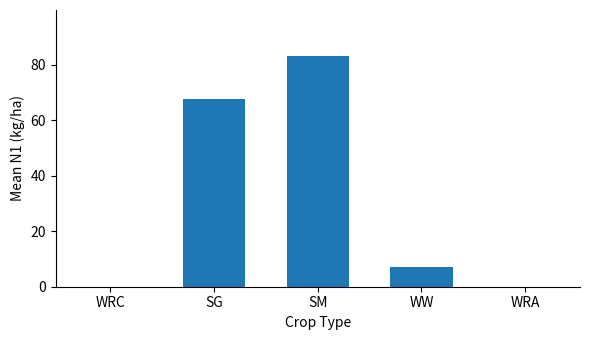

Does the chart contain stacked bars?

No